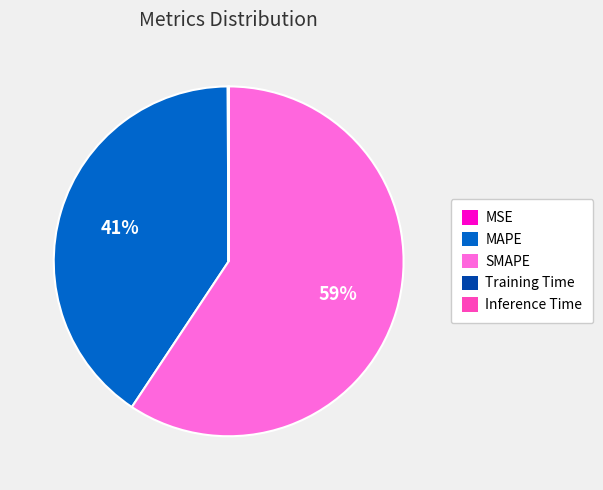

The SMAPE slice represents 69% of the pie. True or false?

False